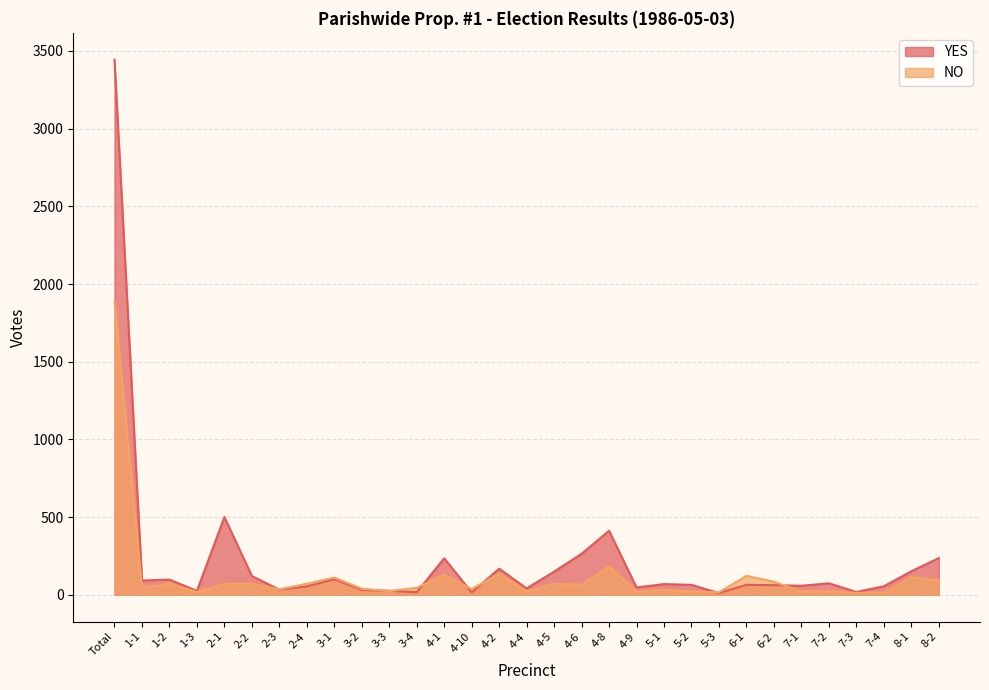

Which series has the largest range (max minus min)?

YES